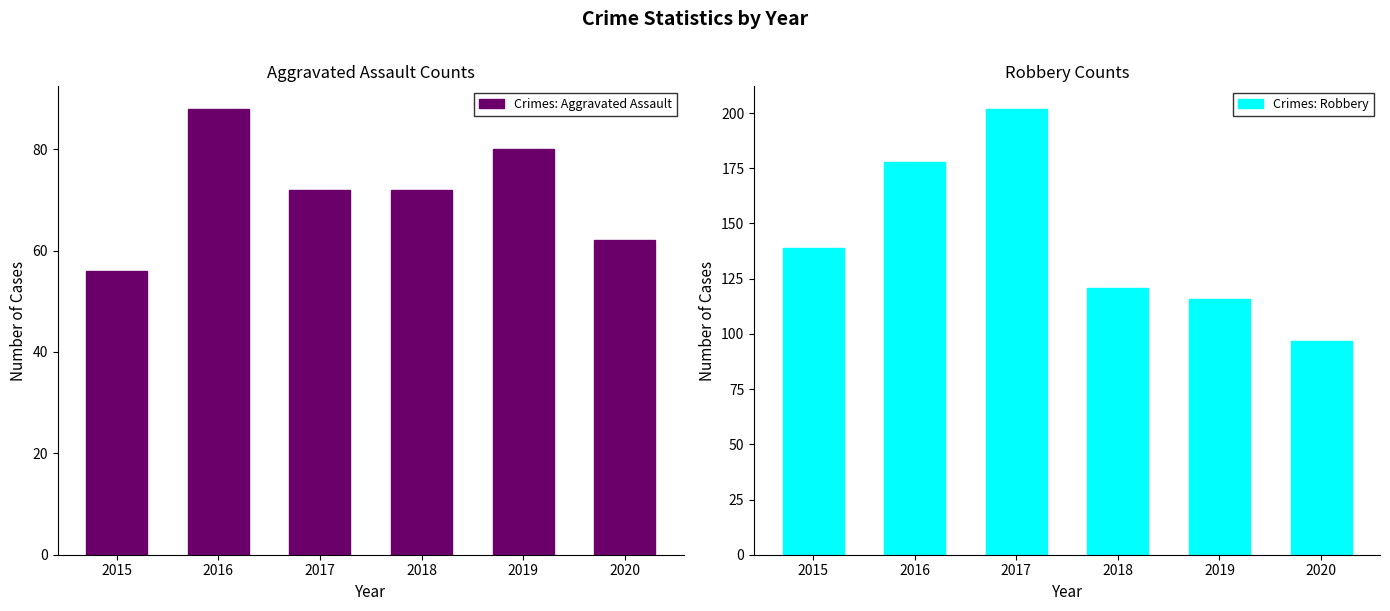

The value of Crimes: Aggravated Assault at 2020 is 17. True or false?

False